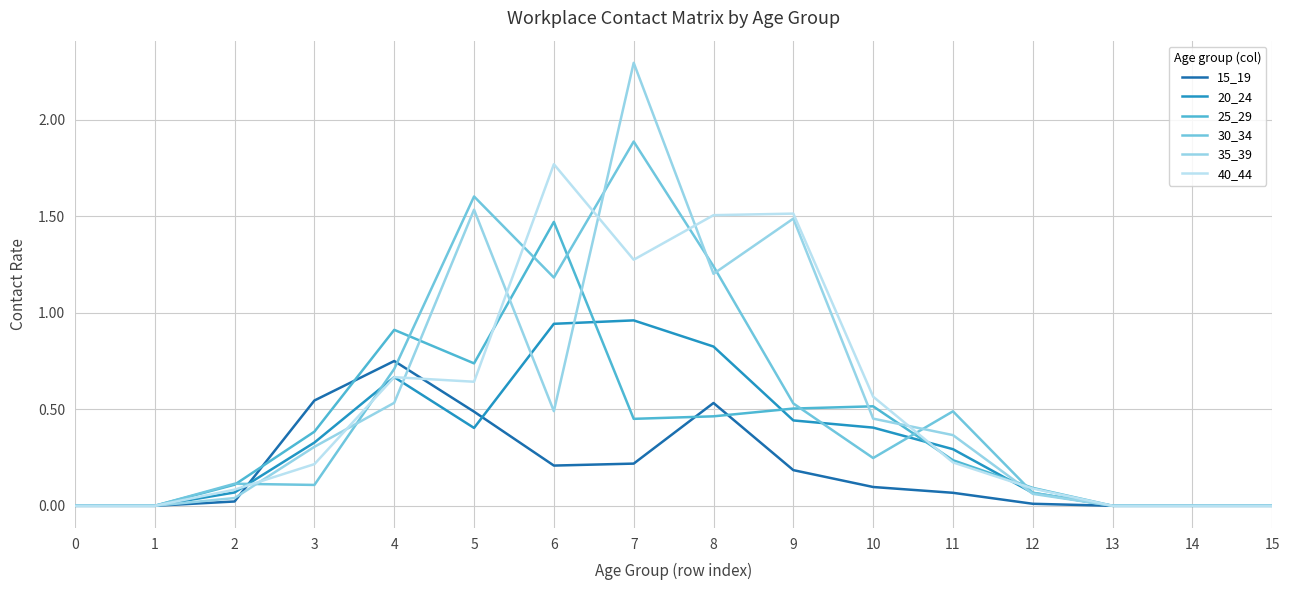

Is the value of 20_24 at 13 greater than the value of 40_44 at 11?

No